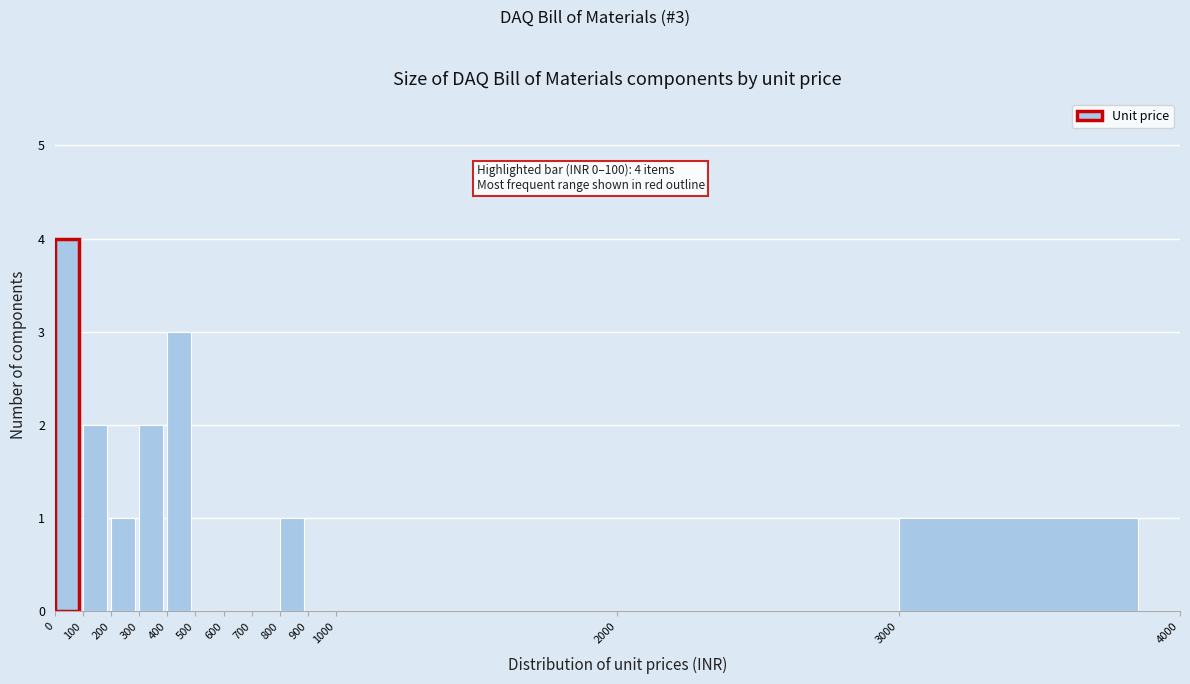

Which range on the x-axis has the tallest bar?

0 to 100